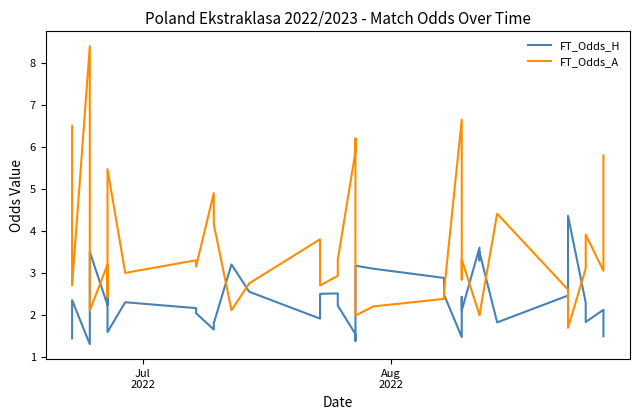

Is it true that FT_Odds_H equals 0.8 at 32?

False